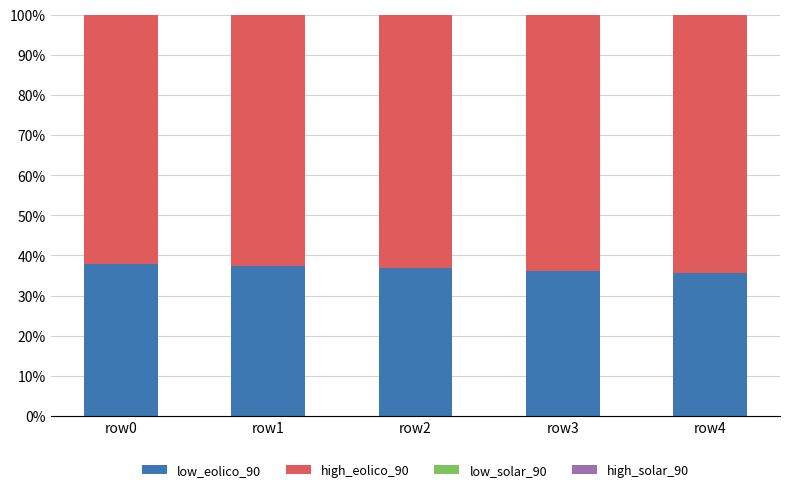

What is the difference between the low_eolico_90 values at row3 and row4?

0.6